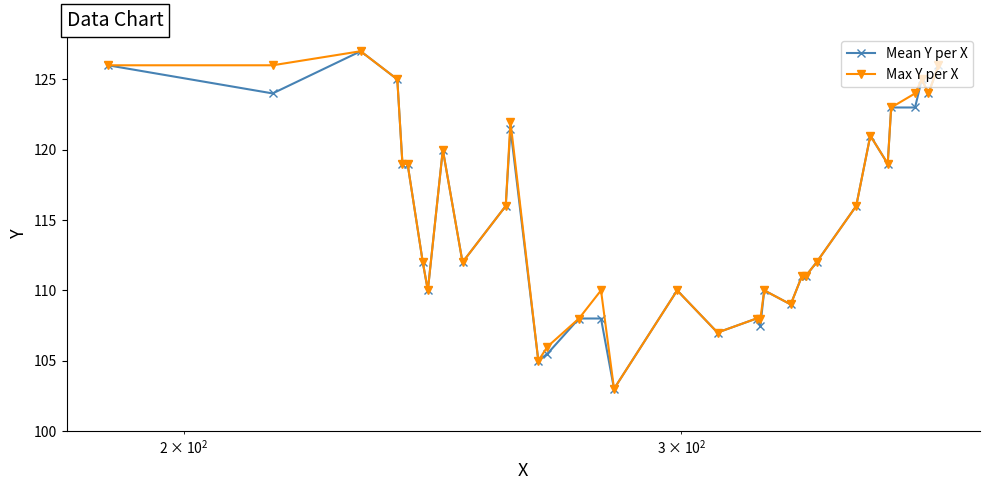

Count the number of categories in the chart.

34